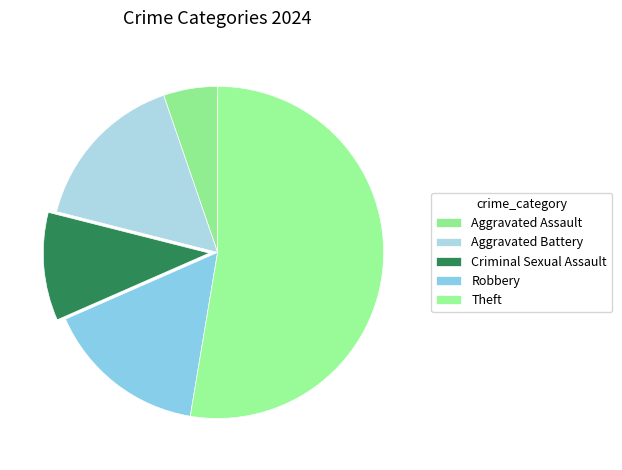

To the nearest percent, what is the average slice percentage?

20%